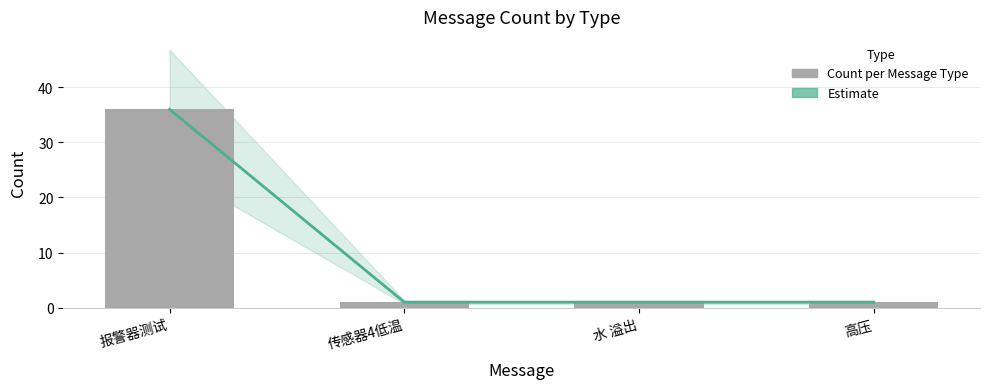

What is the label of the 3rd bar from the left?

水 溢出